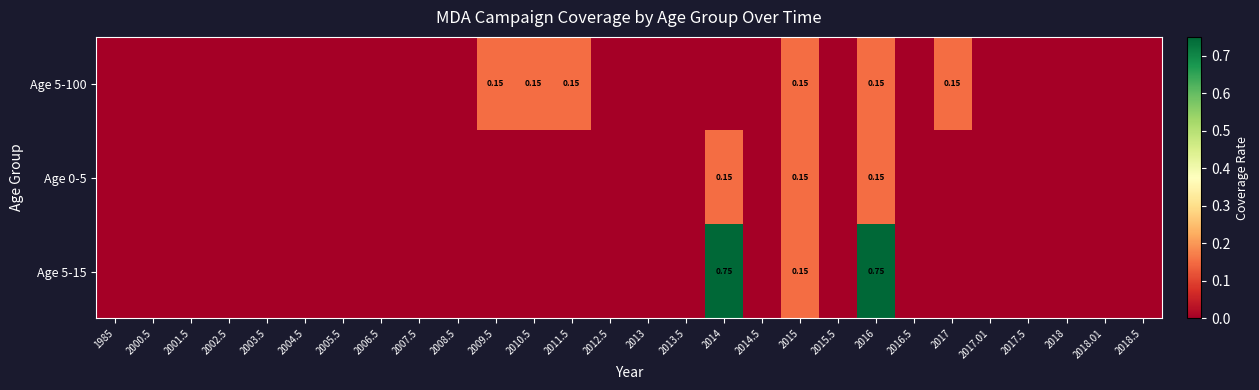

Rank the series by their maximum value, from lowest to highest.

Age 5-100, Age 0-5, Age 5-15